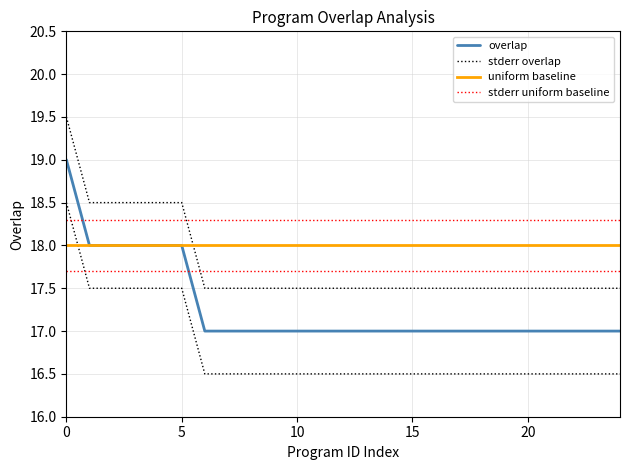

What is the label of the 12th point from the left?

11